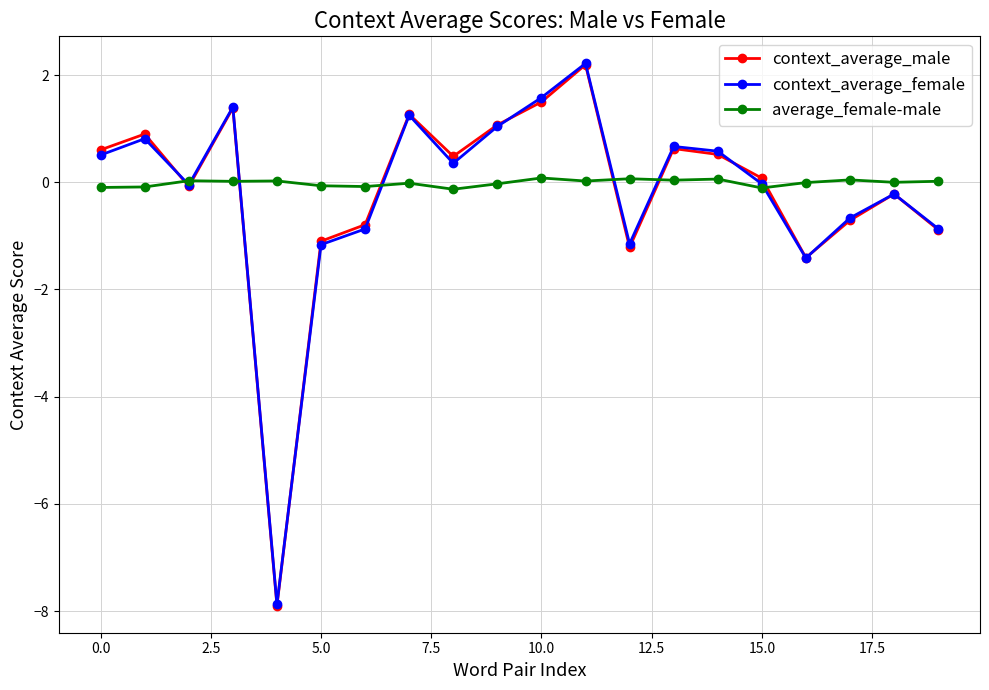

True or false: context_average_male has more than 1 points higher than both neighbors.

True